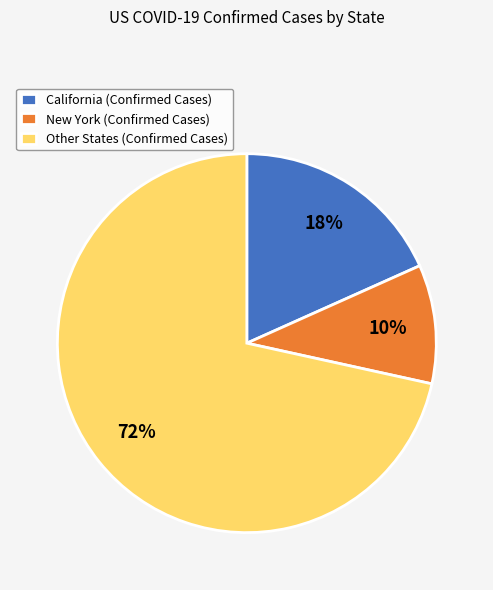

To the nearest percent, what percentage of the pie is New York (Confirmed Cases)?

10%